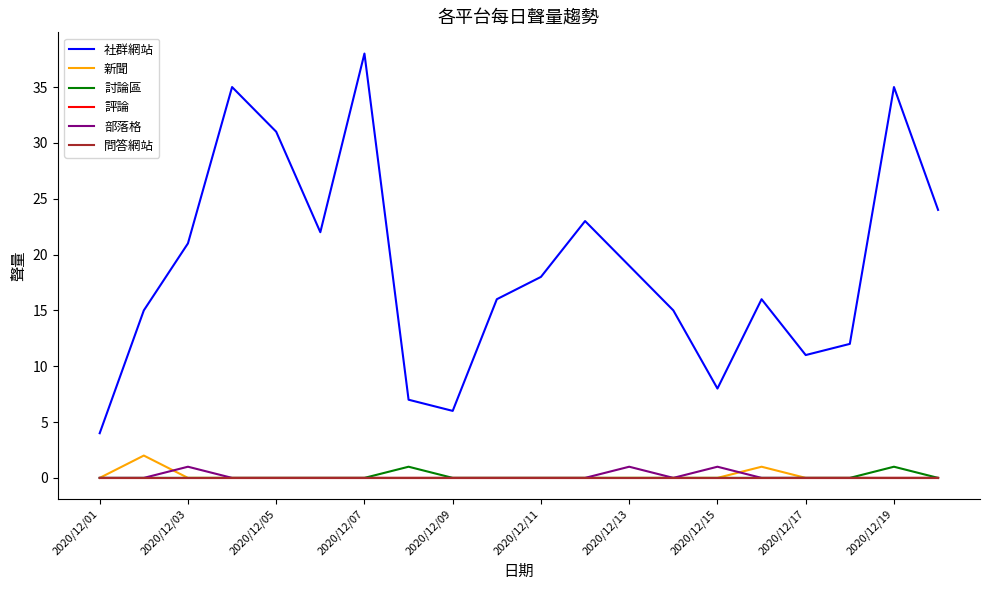

What is the highest value of the 新聞 series?

2